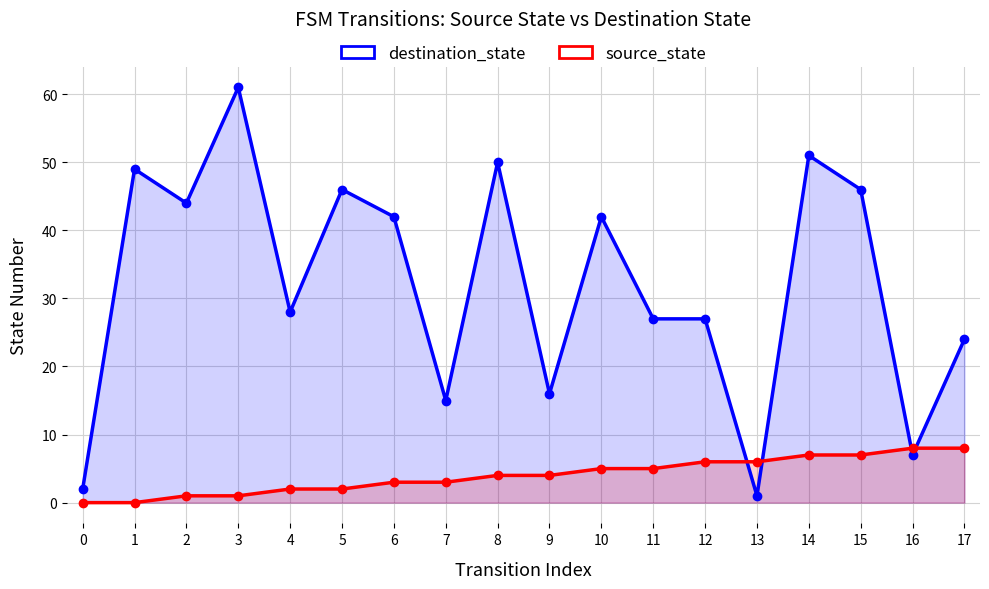

Reading left to right, list all the values displayed in this chart.

destination_state: 2	49	44	61	28	46	42	15	50	16	42	27	27	1	51	46	7	24
source_state: 0	0	1	1	2	2	3	3	4	4	5	5	6	6	7	7	8	8